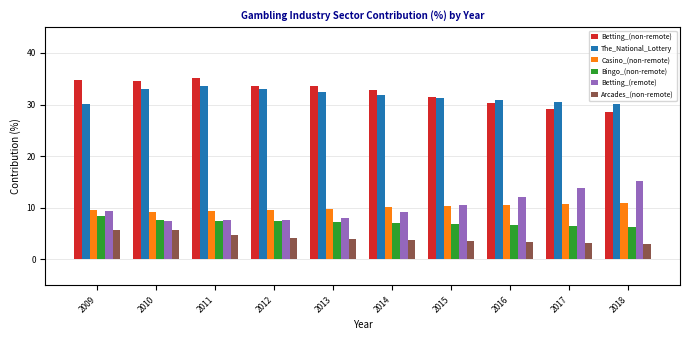

The Bingo_(non-remote) series shows 6.9 at 2015. True or false?

True